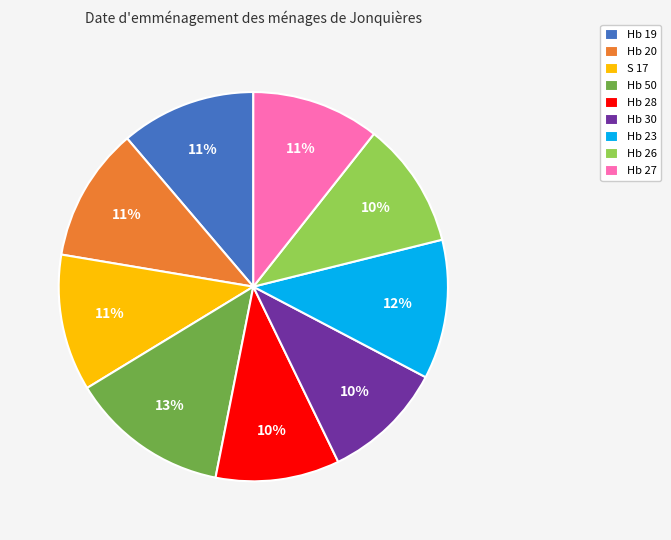

The Hb 26 slice represents 22% of the pie. True or false?

False